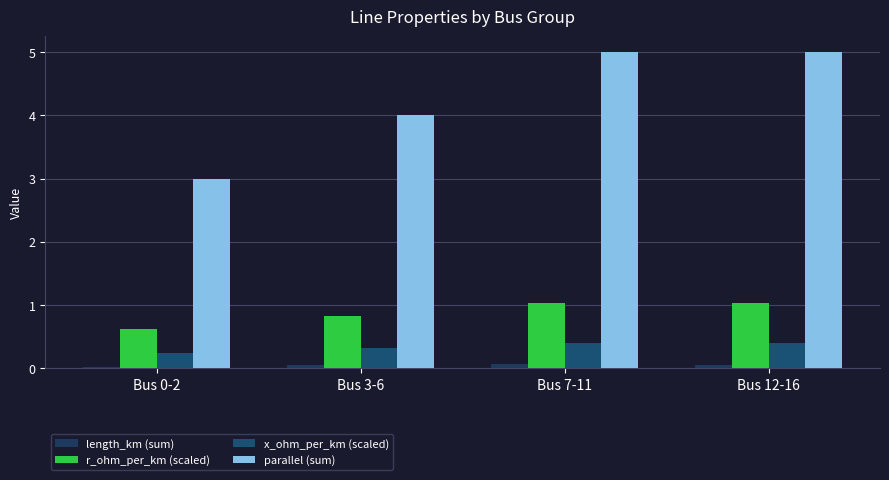

Between Bus 3-6 and Bus 0-2, which is larger?

Bus 3-6